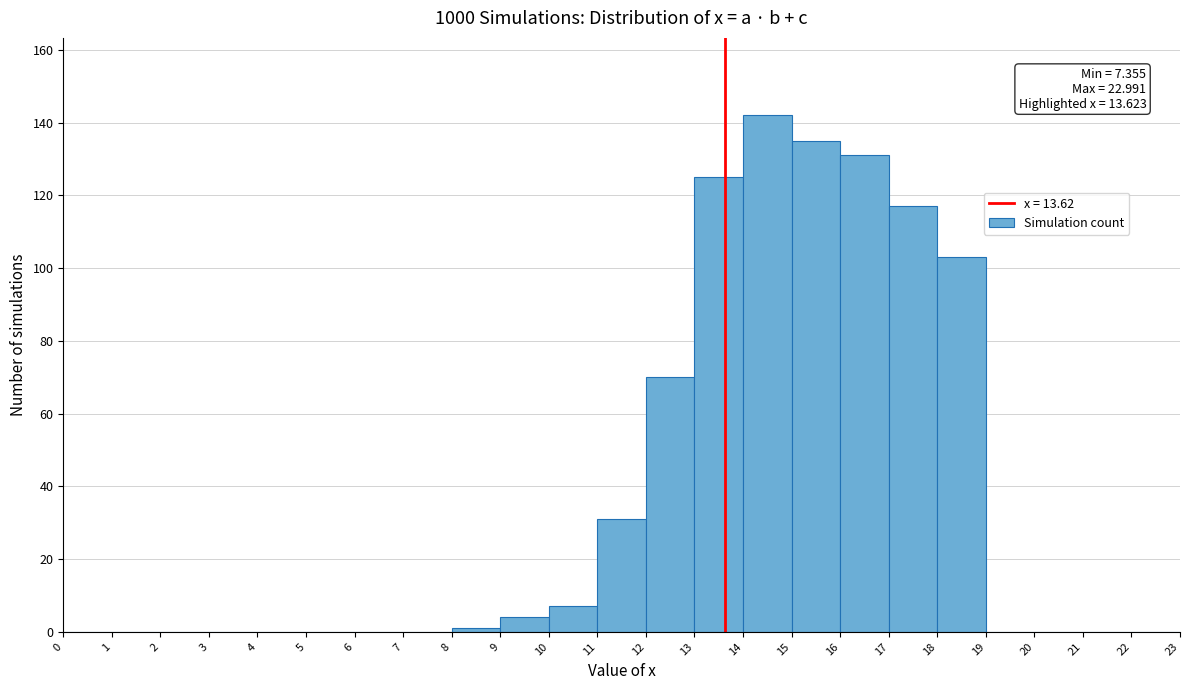

Over which range of the x-axis is the bar tallest?

14 to 15